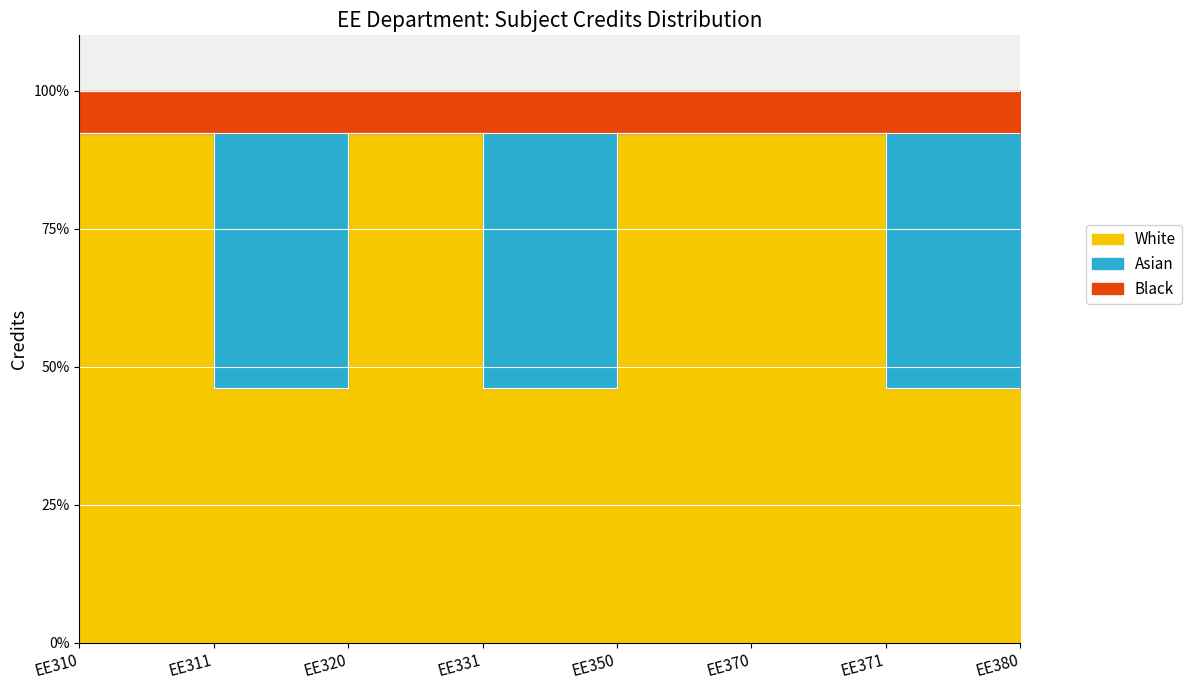

What is the sum of all values?

600.0